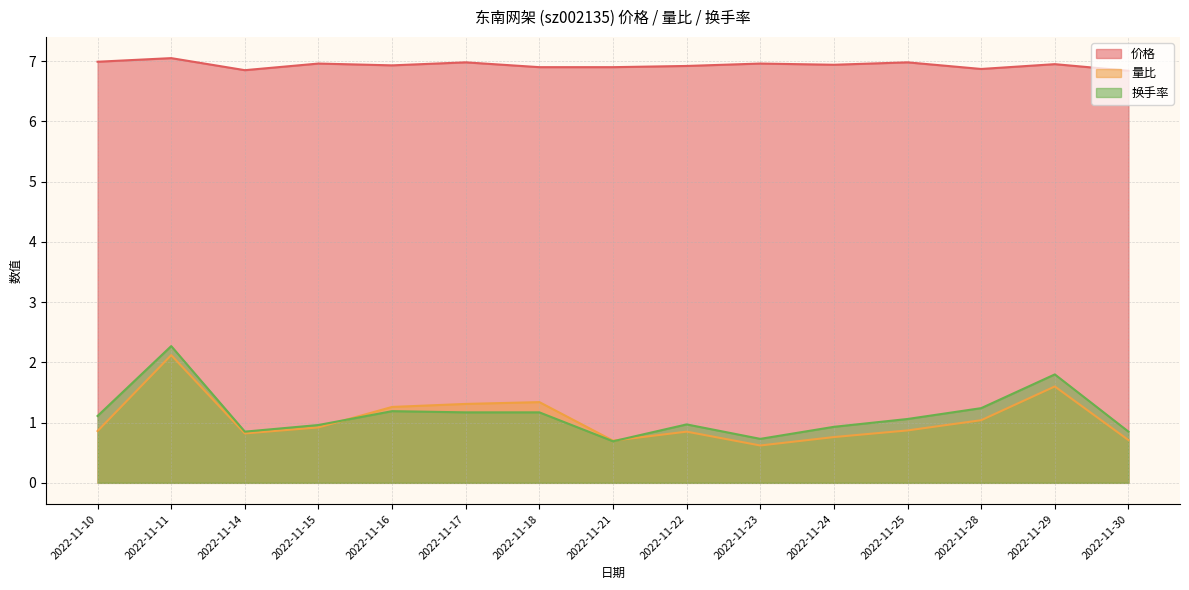

What is the minimum value for 量比?

0.6